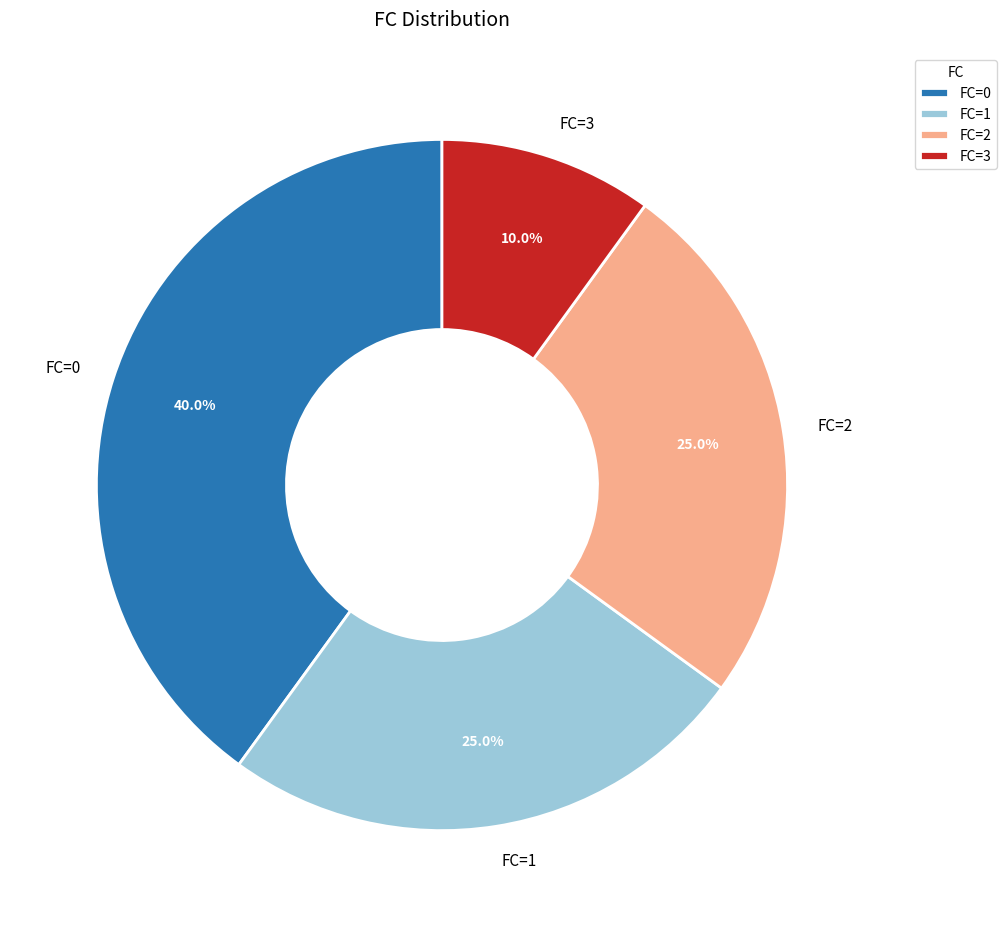

Between FC=3 and FC=0, which is larger?

FC=0